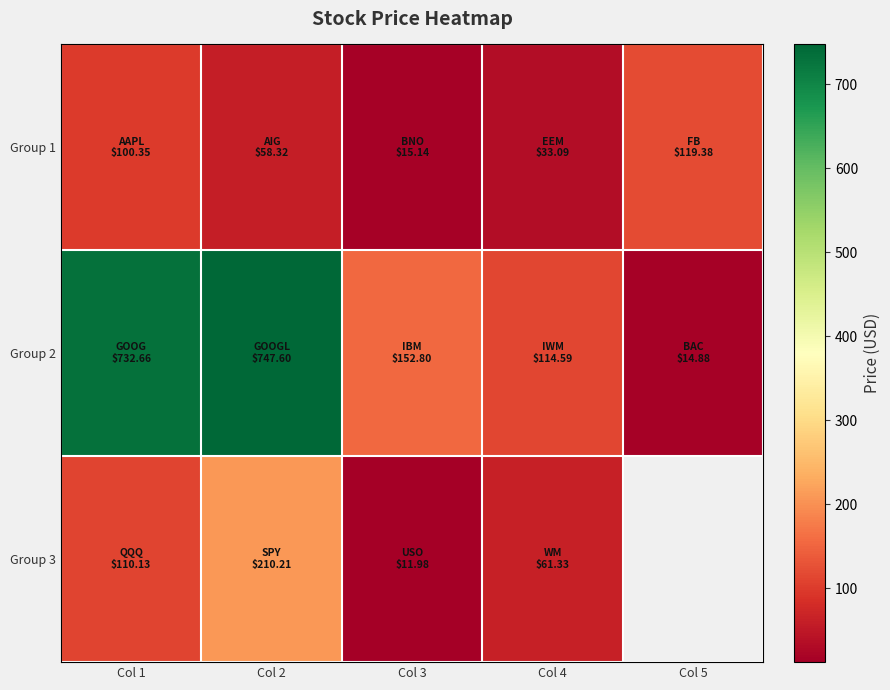

The value of Group 2 at Col 1 is 732.7. True or false?

True